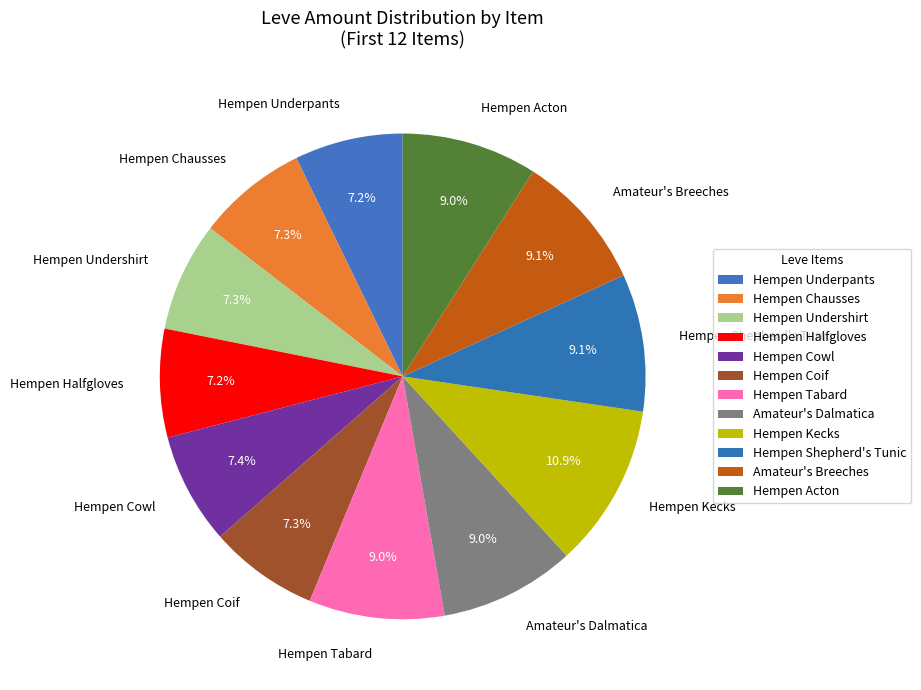

Does Hempen Shepherd's Tunic account for over 50% of the chart?

No